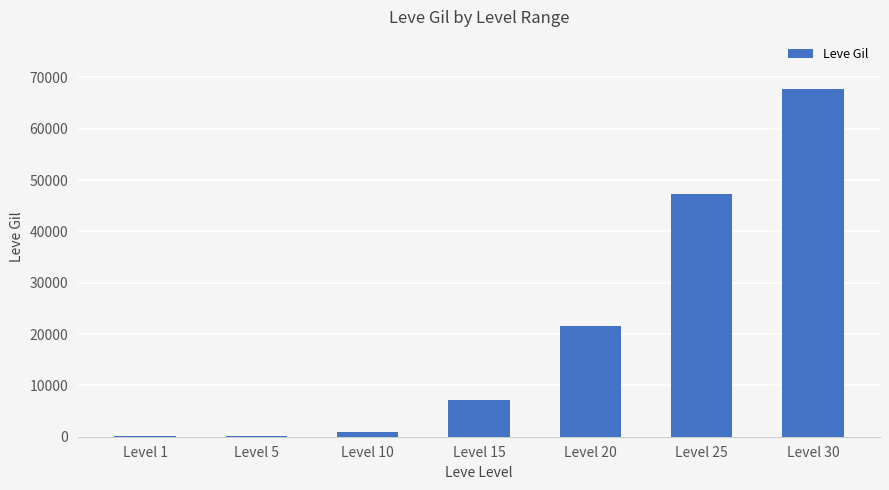

Which label corresponds to the largest value in the chart?

Level 30